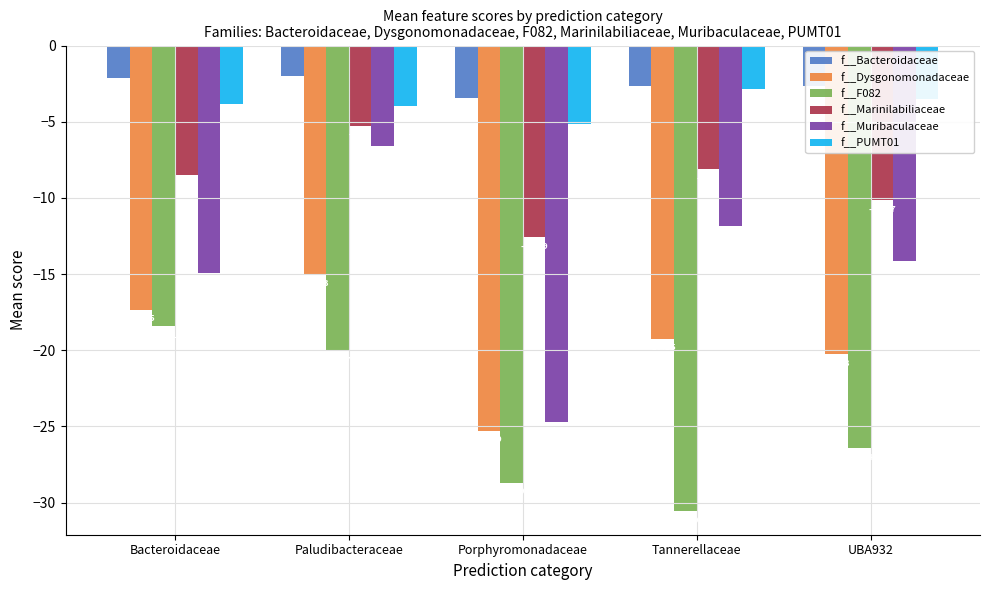

True or false: f__Marinilabiliaceae has a value of -12.6 at Porphyromonadaceae.

True